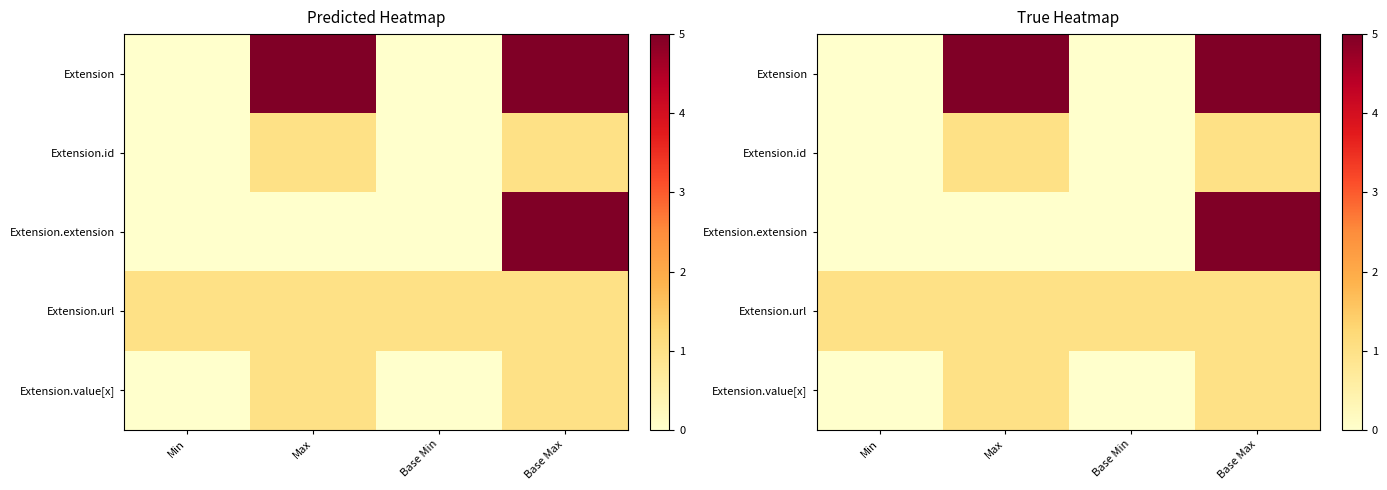

Which series has the widest spread of values?

Extension